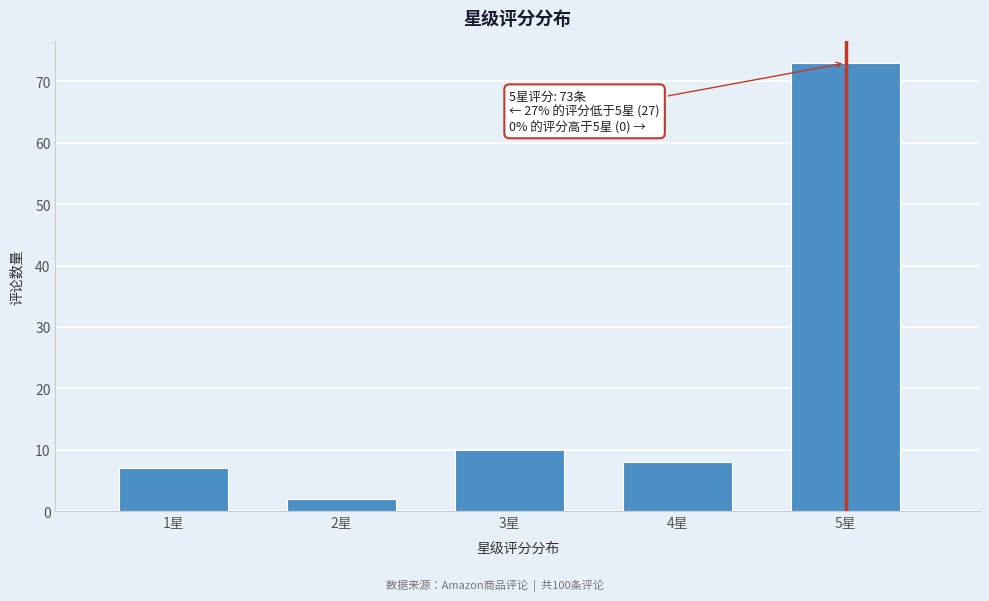

Reading left to right, transcribe all the data shown in this chart.

1星=7	2星=2	3星=10	4星=8	5星=73